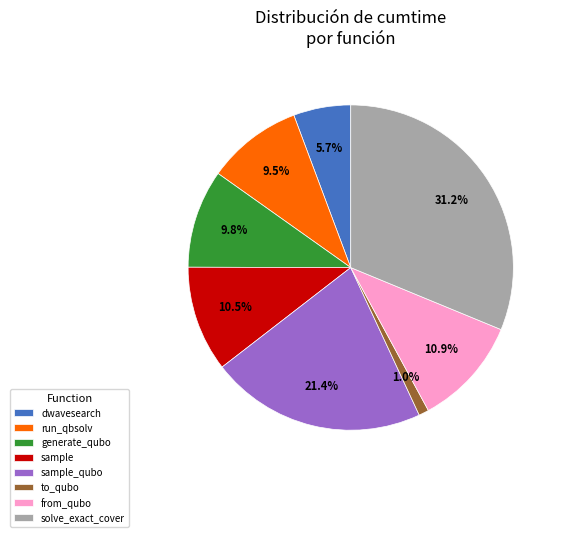

Is there any slice that represents more than half of the pie?

No